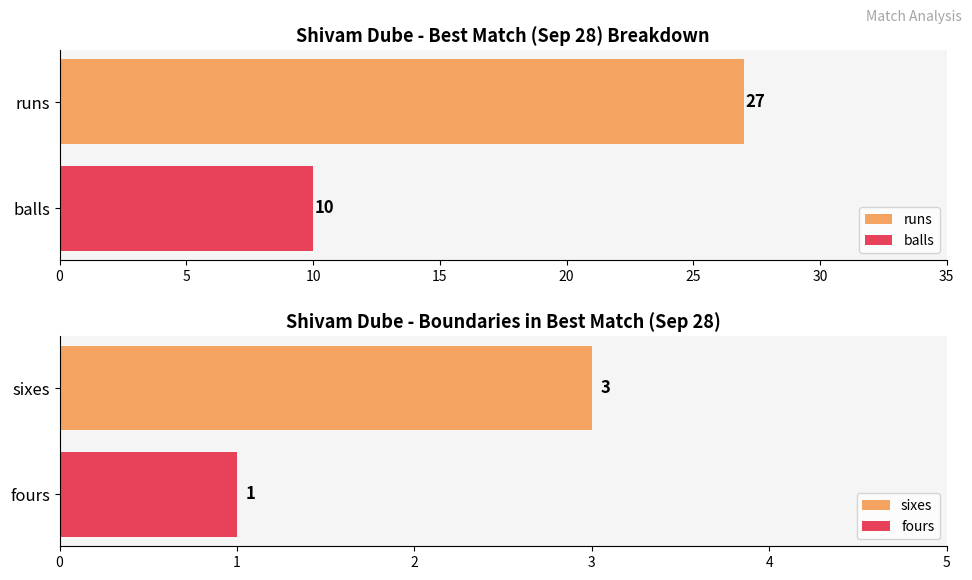

What is the highest value of the runs series?

27